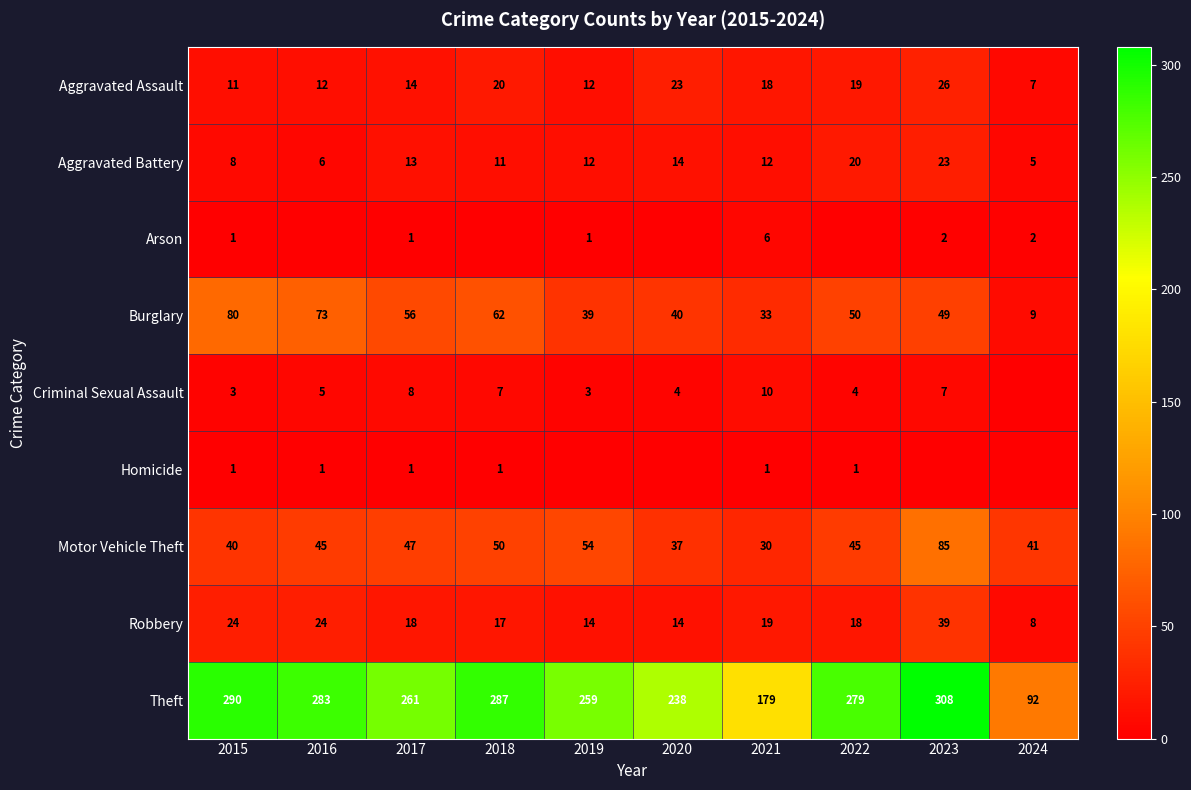

What is the difference between the maximum and minimum values in the Robbery series?

31